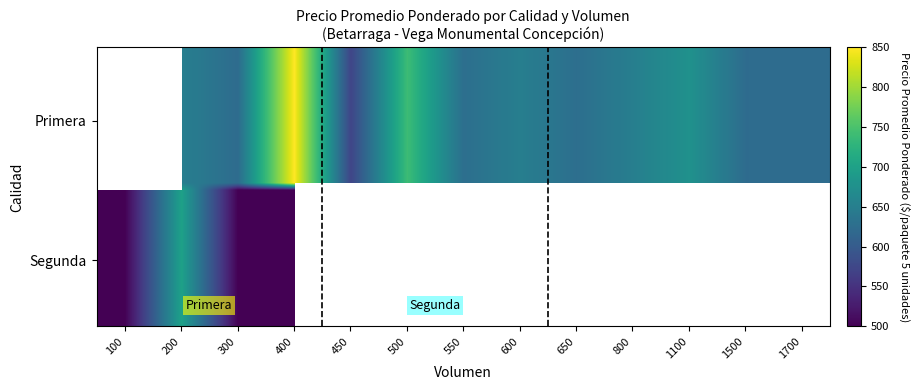

Which has a higher value, 300 or 200?

200